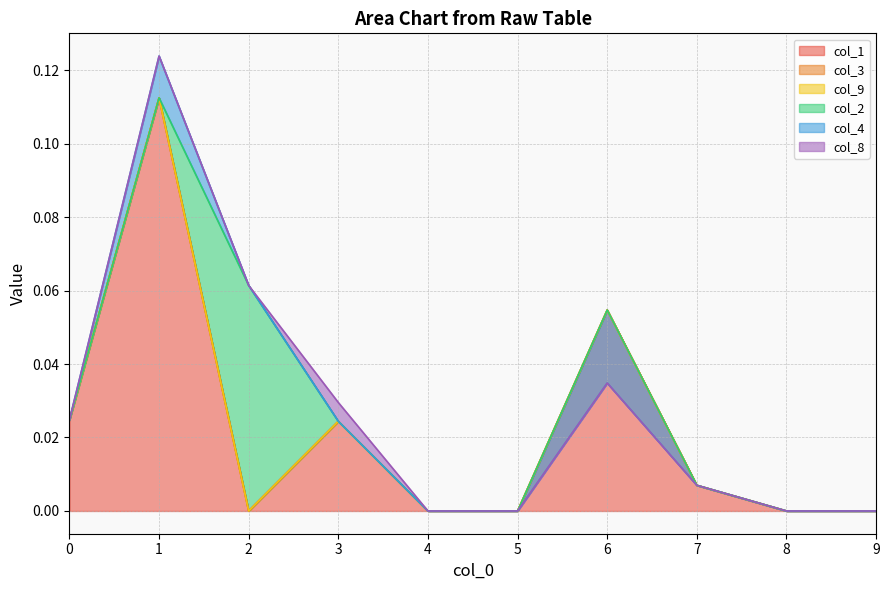

Where is the first local maximum for col_4?

1